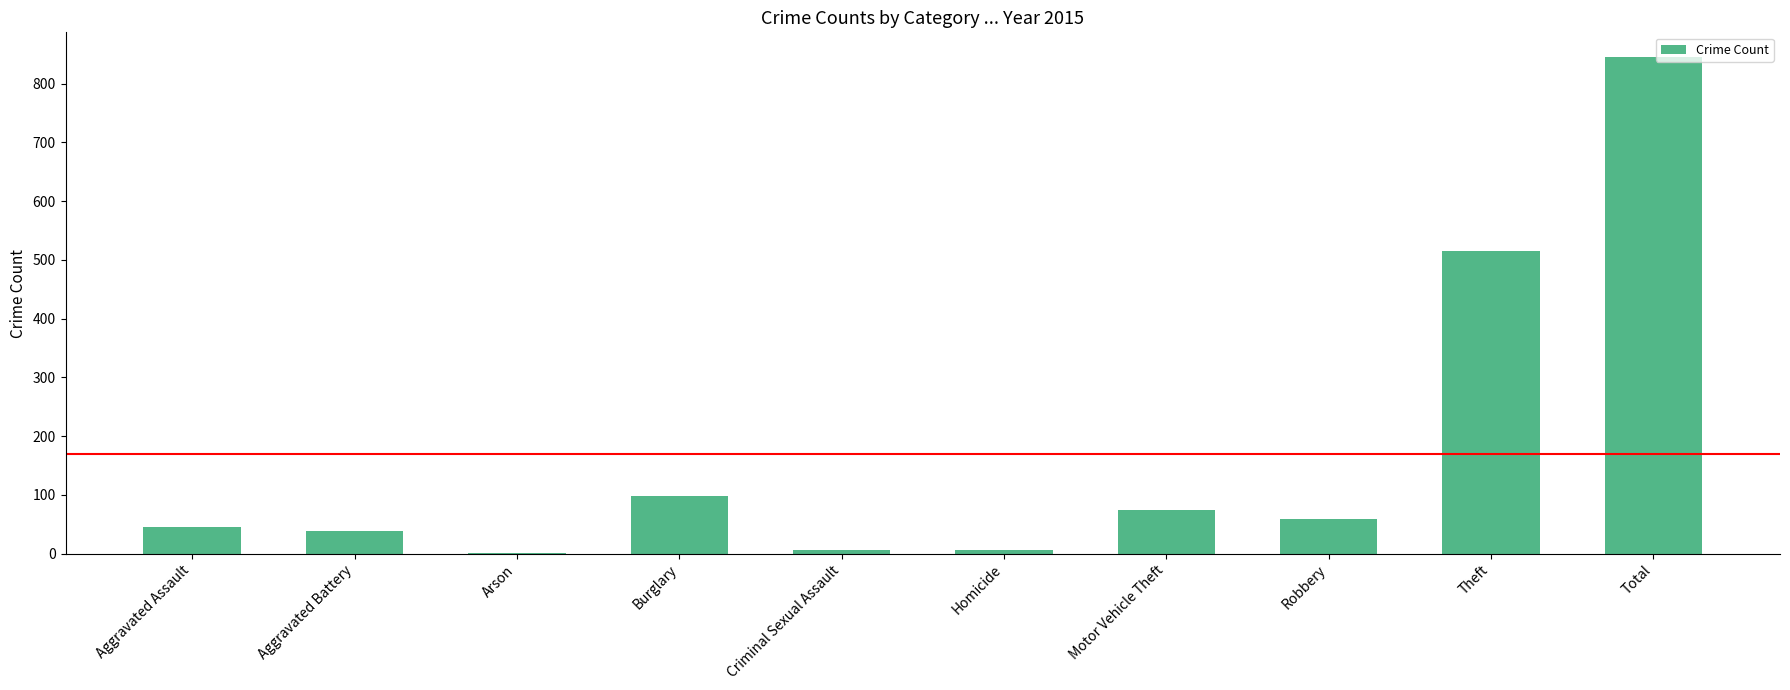

At which label is the value closest to 423?

Theft